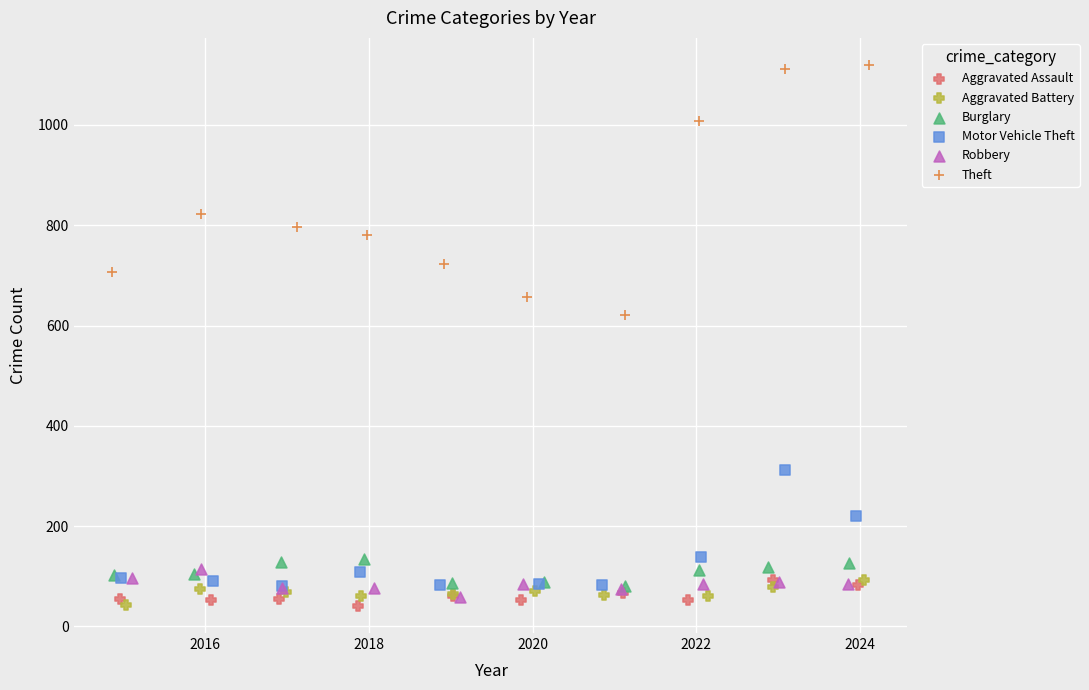

Which series contains the highest Y value?

Theft